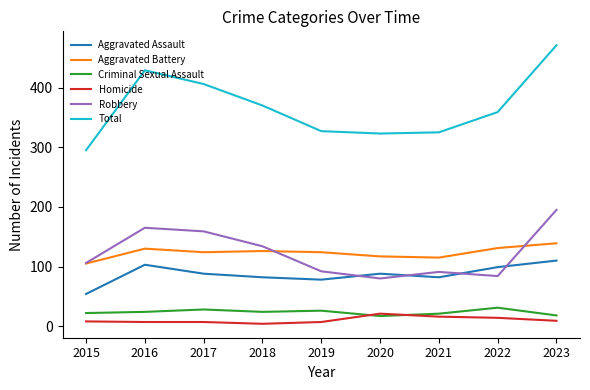

At which category is the sum across all series the highest?

2023